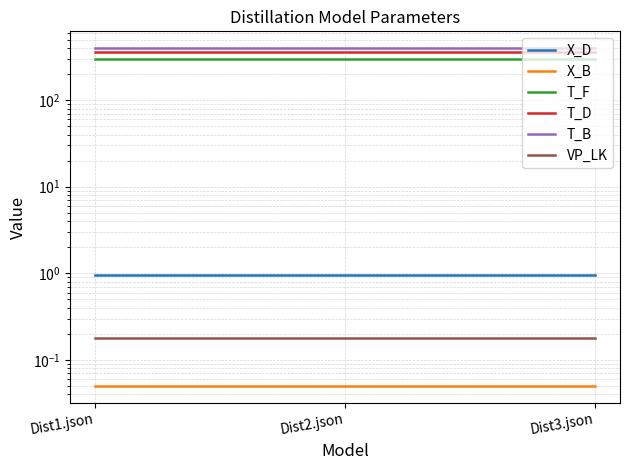

How many lines are shown in the chart?

6